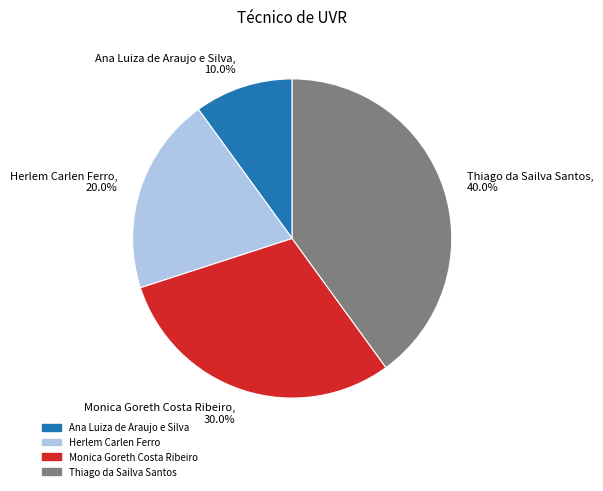

What percentage is the Herlem Carlen Ferro slice, to the nearest percent?

20%